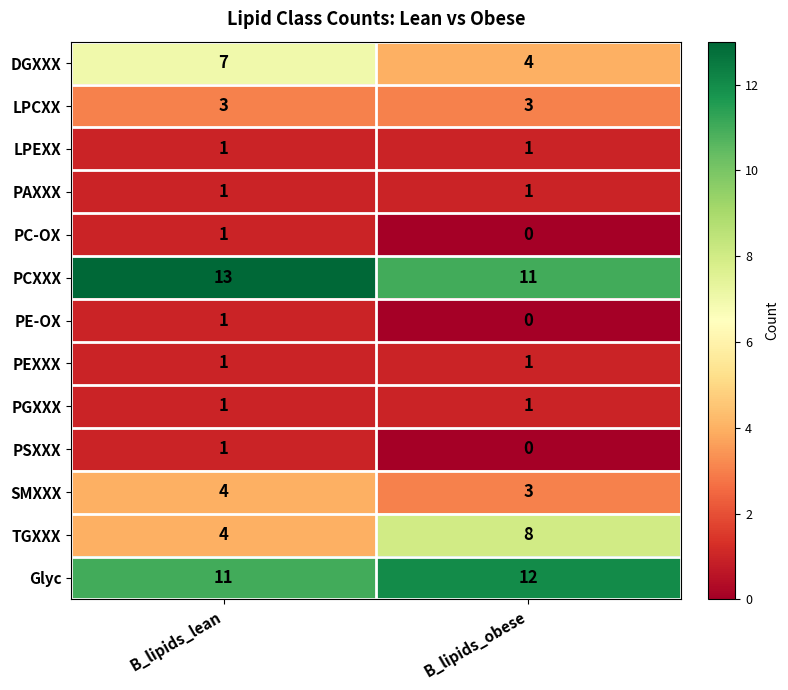

What is the difference between the highest and lowest values at B_lipids_obese?

12